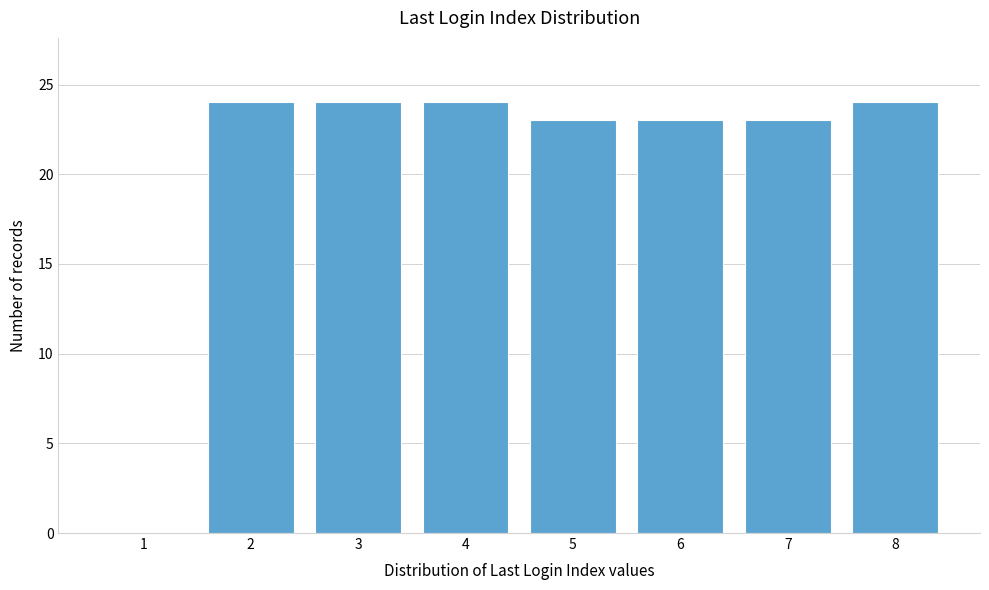

Reading left to right, list all the values displayed in this chart.

1=0	2=24	3=24	4=24	5=23	6=23	7=23	8=24